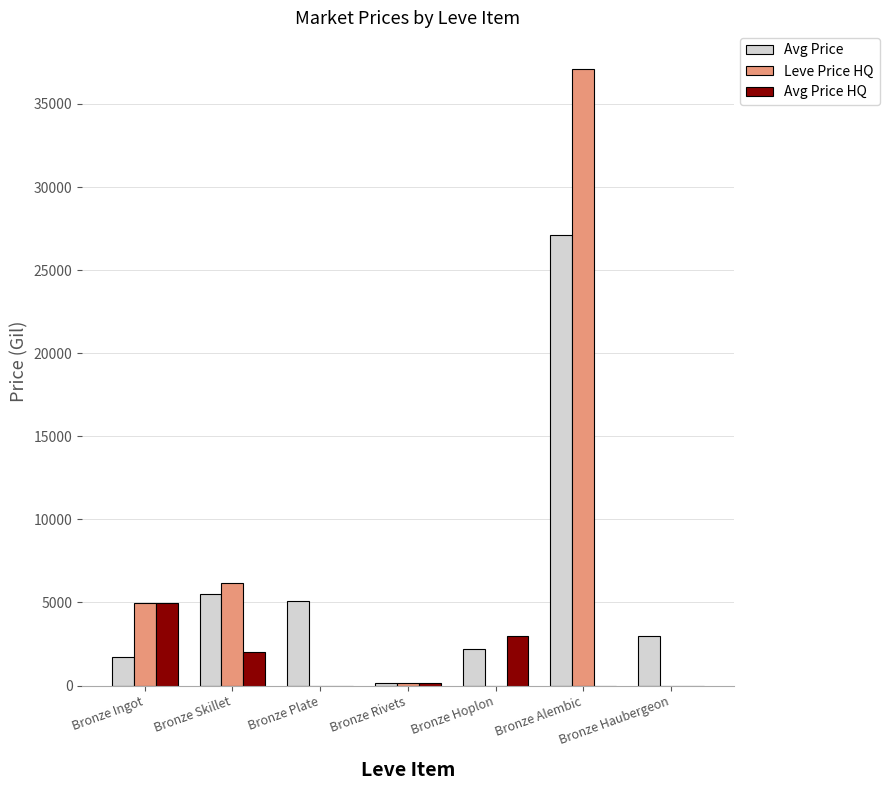

At which category is the sum across all series the highest?

Bronze Alembic